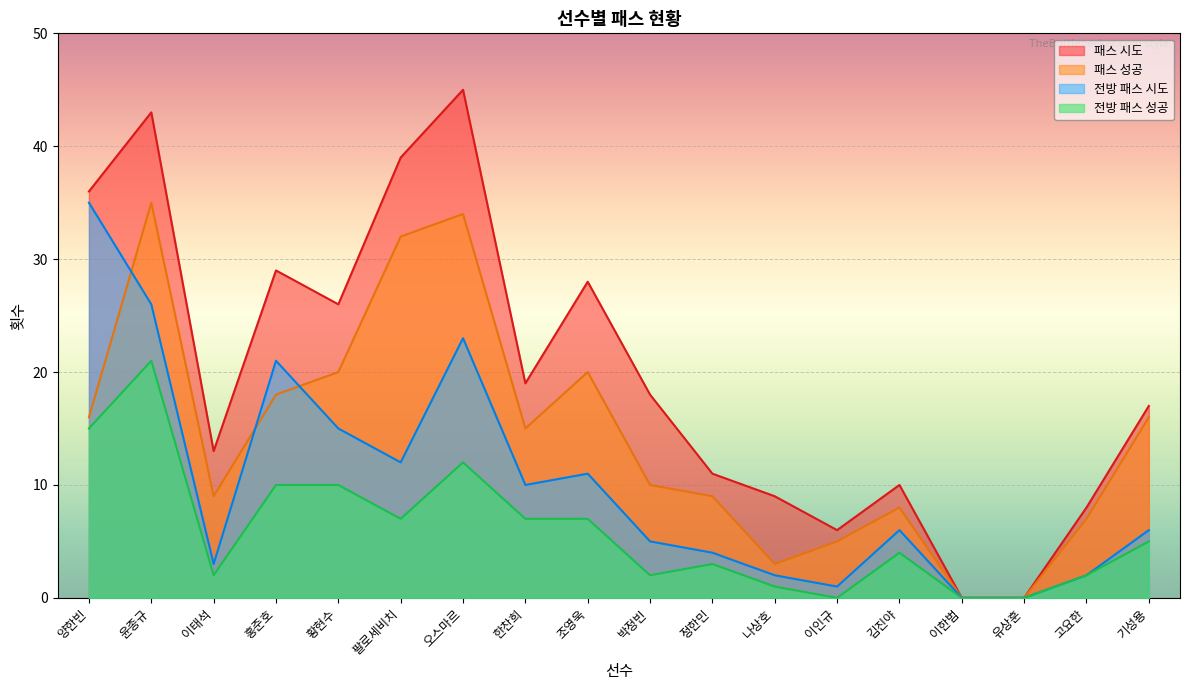

How many categories are shown in the chart?

18